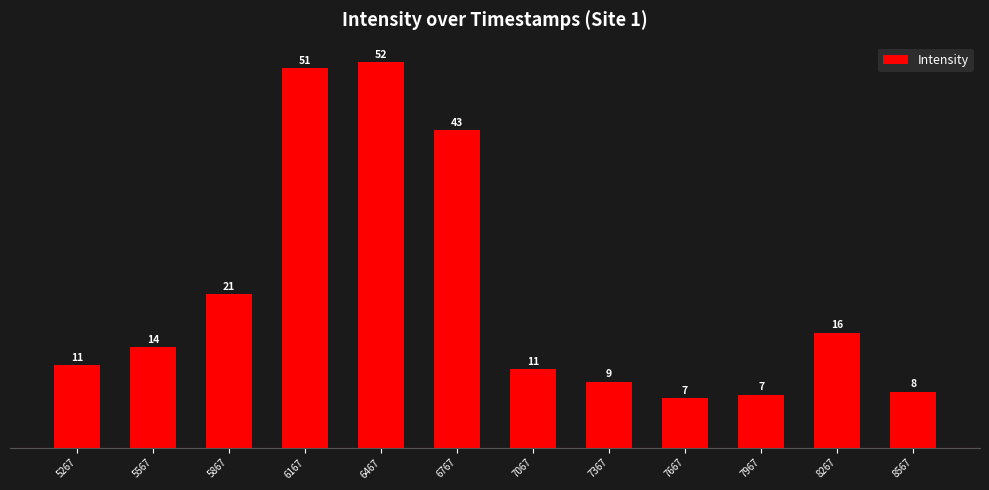

At which category does the chart reach its peak across all series?

6467